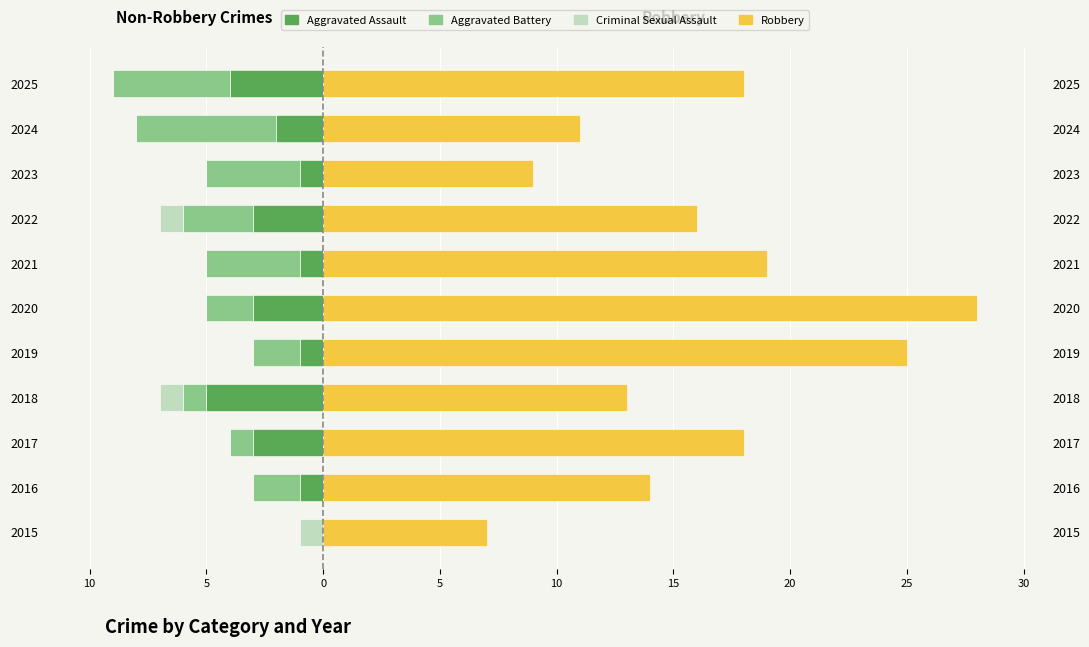

How many groups of bars are there?

11